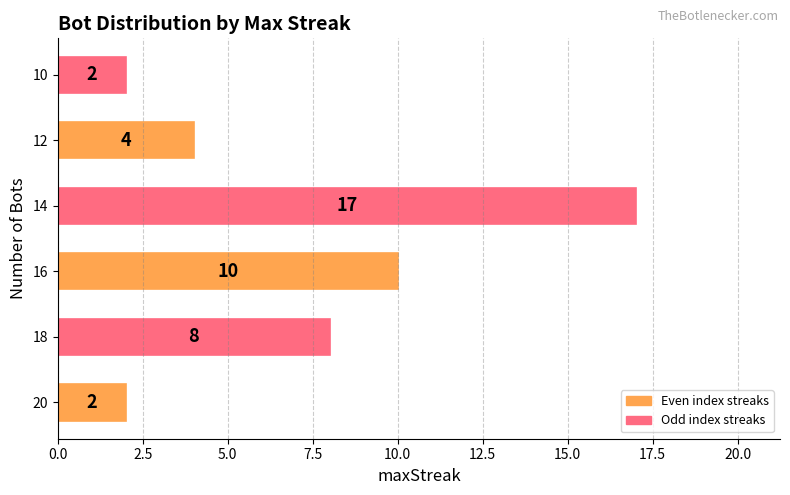

Approximately how many times larger is the value at 14 compared to 10?

8.5